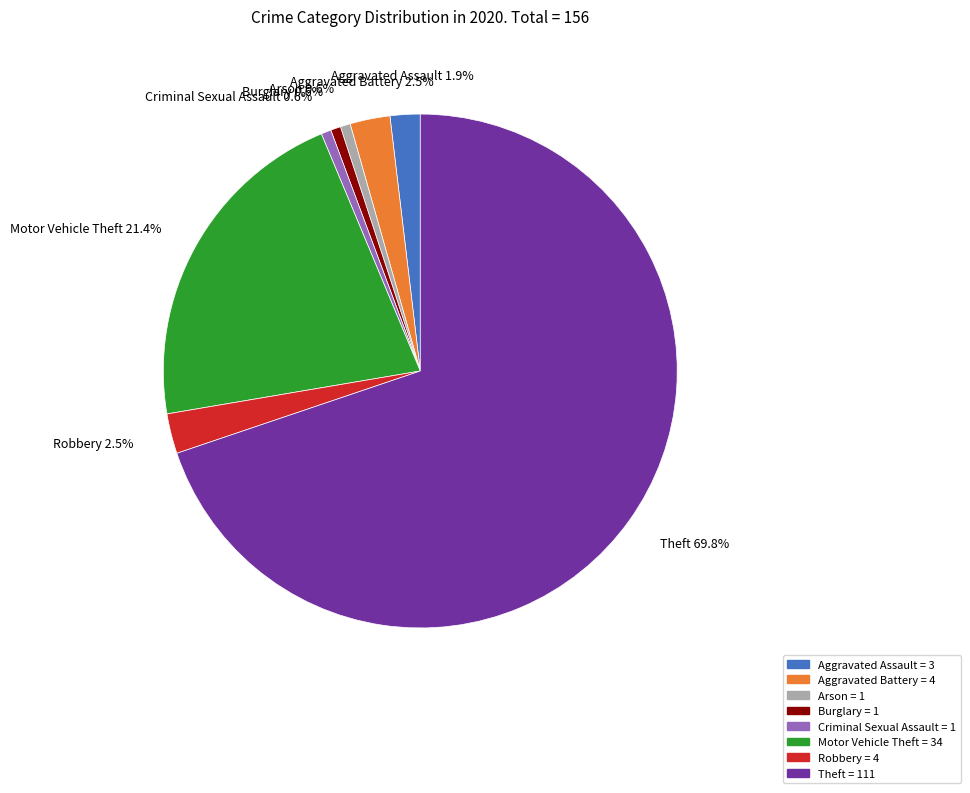

What is the largest slice in the pie chart?

Theft